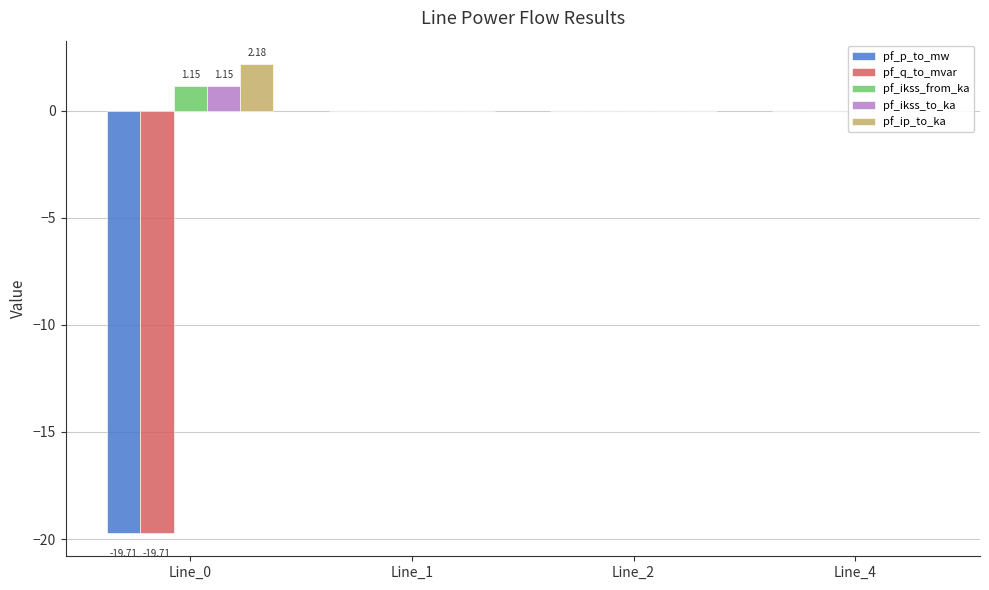

Rank the categories by pf_p_to_mw value from highest to lowest.

Line_4, Line_1, Line_2, Line_0